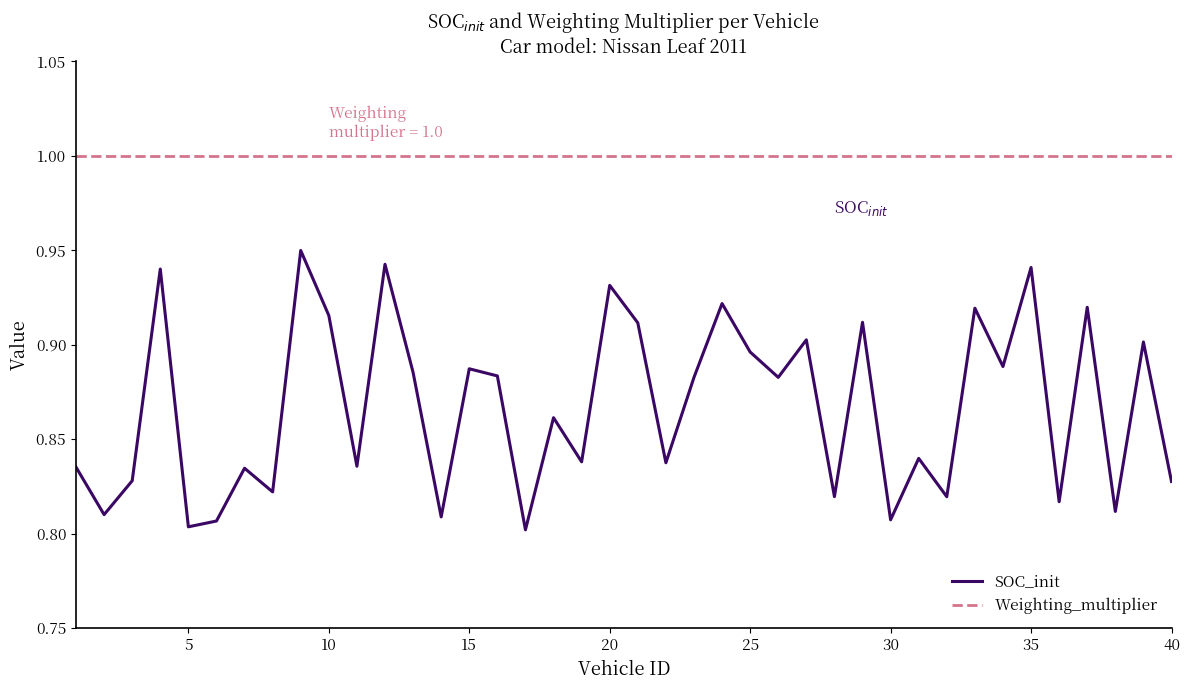

In SOC_init, how many points are higher than both neighbors (excluding endpoints)?

15